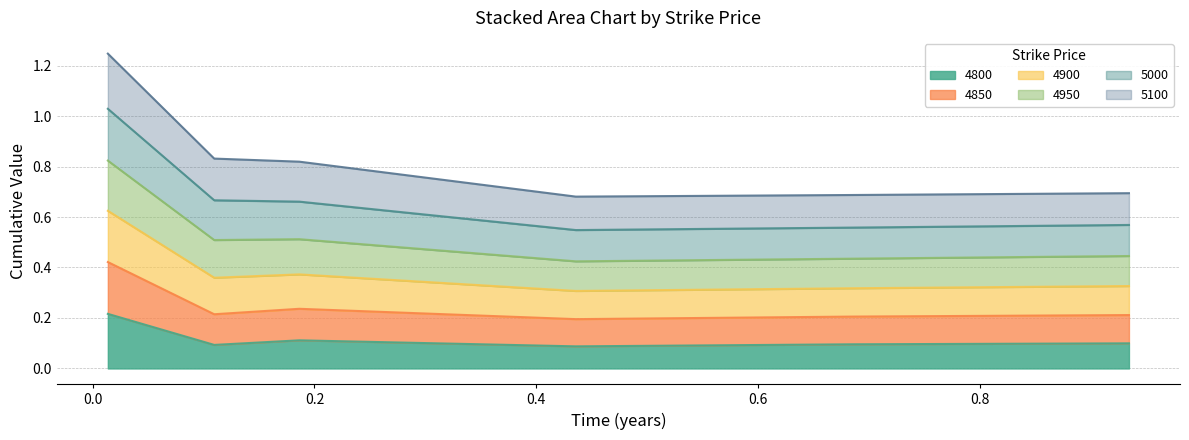

At how many categories does at least one series exceed 0?

6